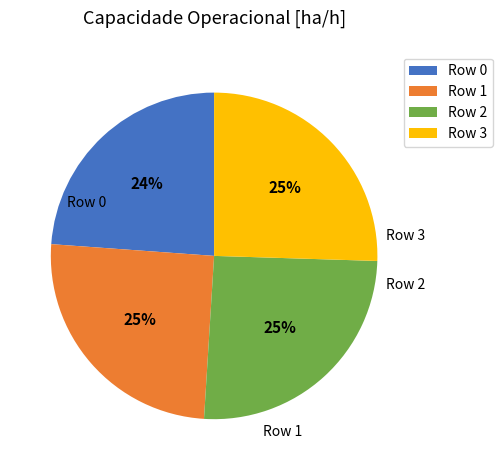

Count the number of slices in the pie.

4